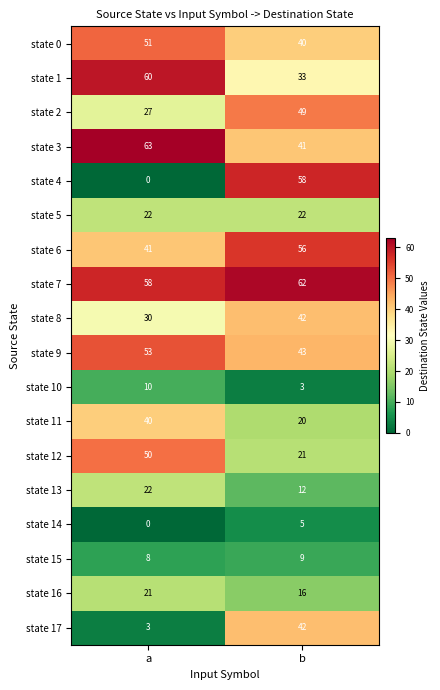

List the labels in order of state 9 value, smallest first.

b, a